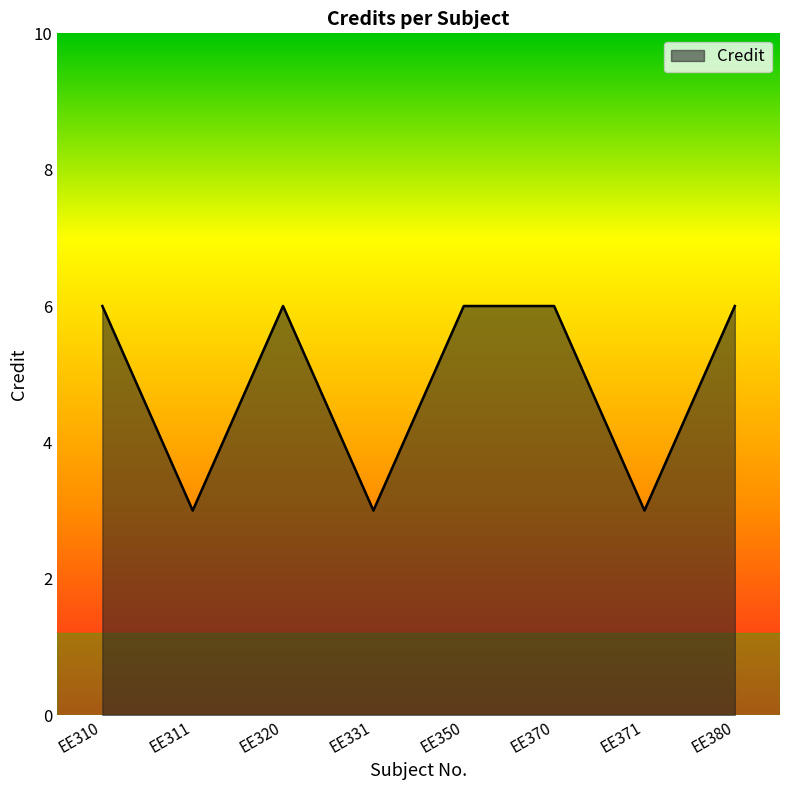

Where is the first local maximum?

EE320